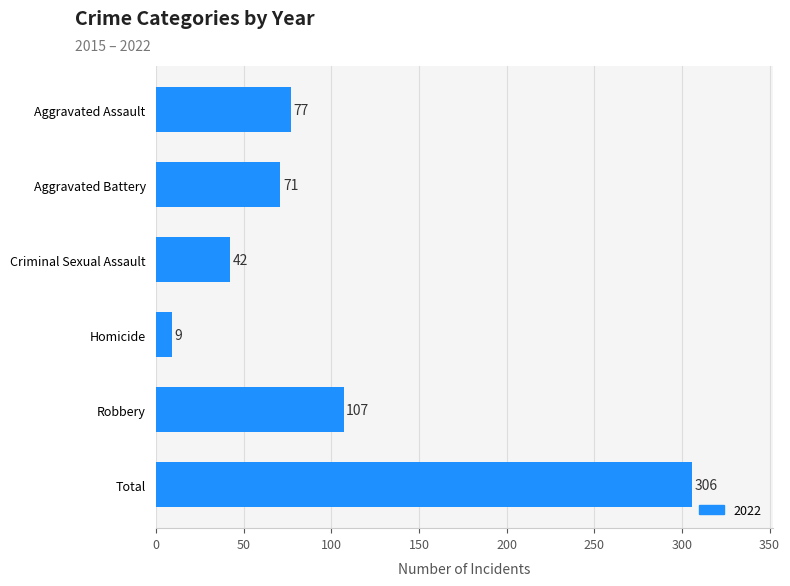

Between Robbery and Aggravated Battery, which is larger?

Robbery